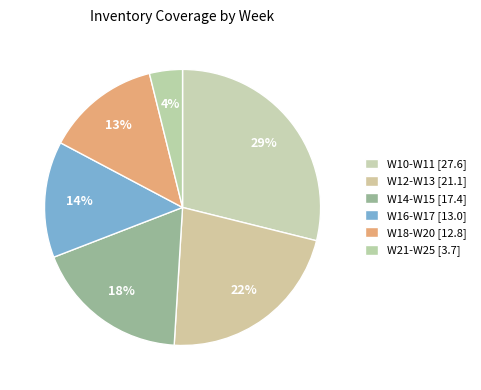

How many slices are in this pie chart?

6